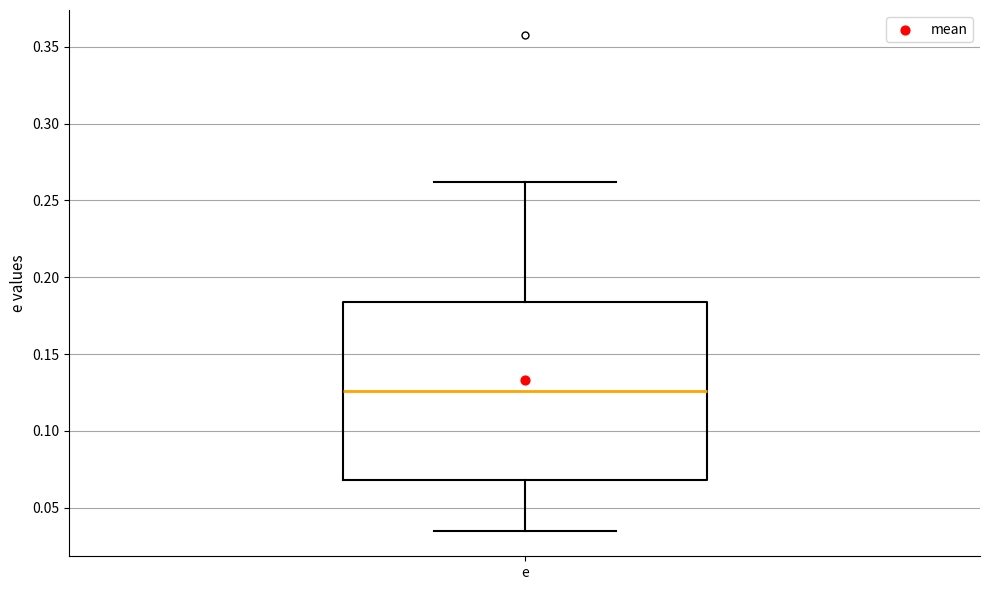

Read this box plot against the y-axis: the position of the median line, the range covered by the box, and the ends of both whiskers. The values are not printed on the chart, so give them approximately, as read against the axis.

median 0.125, box 0.070 to 0.185, whiskers 0.035 to 0.260